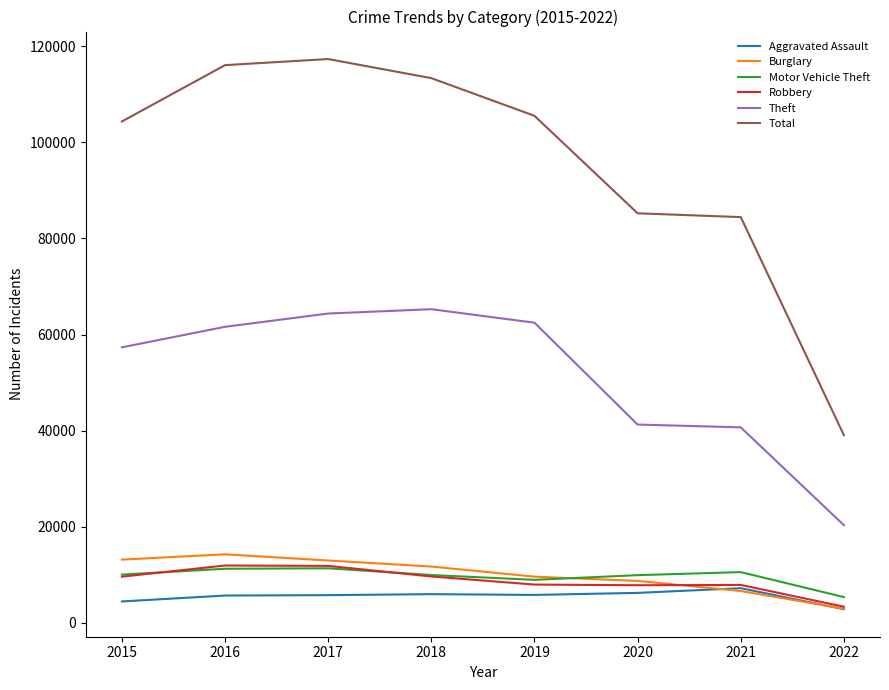

What is the lowest value of the Motor Vehicle Theft series?

5390